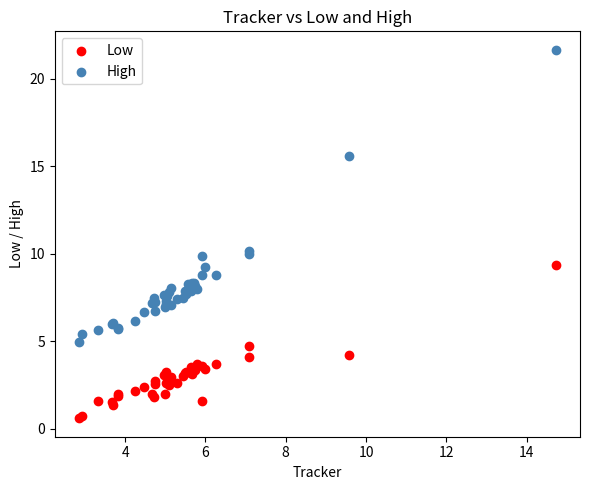

What are all the series names shown in the legend?

Low, High